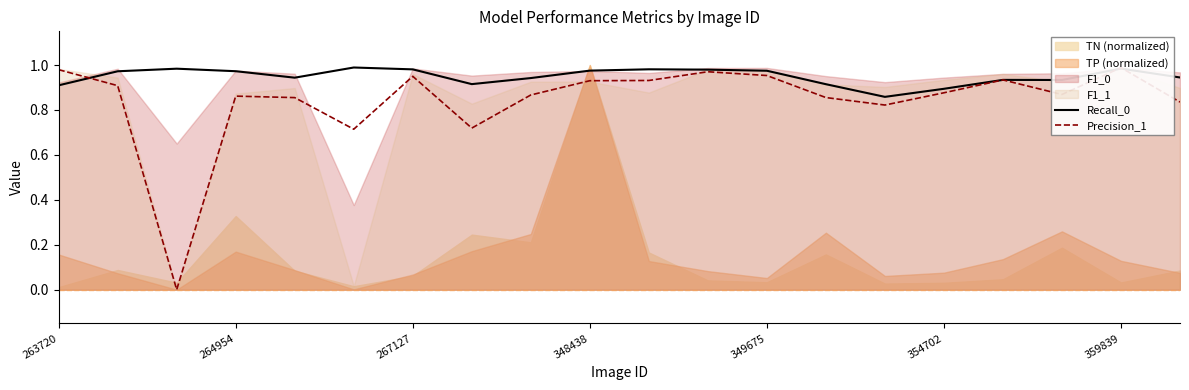

Which series has the largest range (max minus min)?

Precision_1